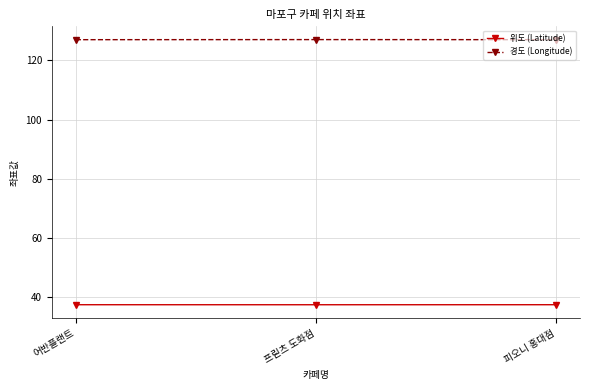

What is the maximum value shown in the chart?

126.9